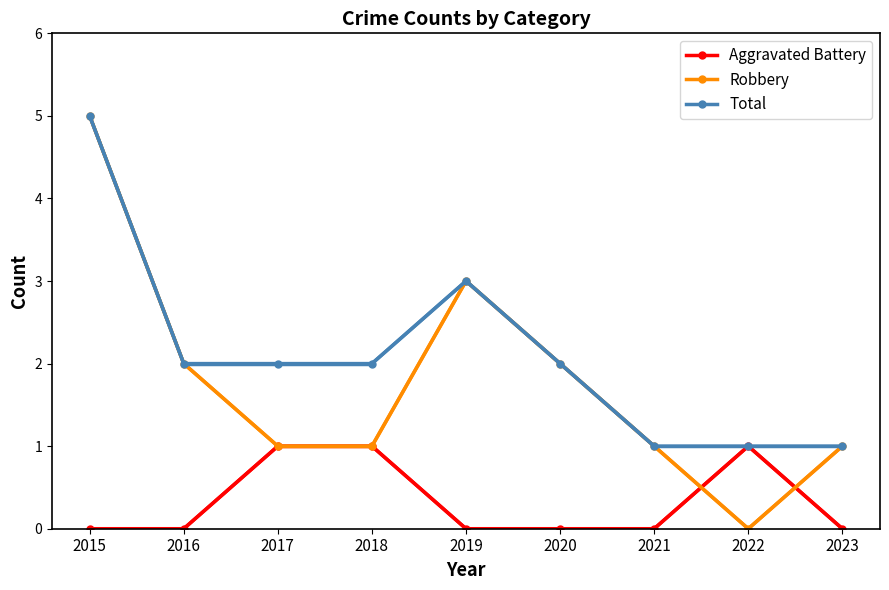

What is the total value across all series at 2015?

10